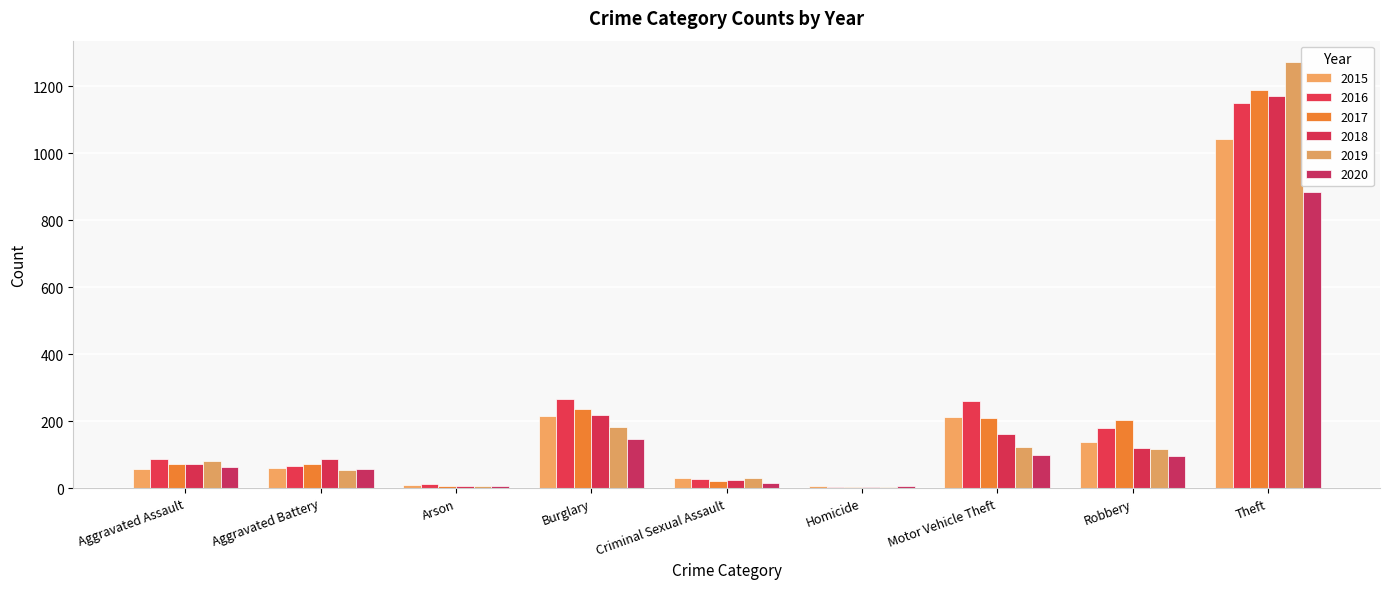

Reading left to right, transcribe all the data shown in this chart.

2015: Aggravated Assault=56	Aggravated Battery=60	Arson=10	Burglary=216	Criminal Sexual Assault=29	Homicide=5	Motor Vehicle Theft=212	Robbery=139	Theft=1041
2016: Aggravated Assault=88	Aggravated Battery=66	Arson=12	Burglary=266	Criminal Sexual Assault=26	Homicide=4	Motor Vehicle Theft=259	Robbery=178	Theft=1151
2017: Aggravated Assault=72	Aggravated Battery=71	Arson=7	Burglary=237	Criminal Sexual Assault=22	Homicide=4	Motor Vehicle Theft=208	Robbery=202	Theft=1188
2018: Aggravated Assault=72	Aggravated Battery=86	Arson=7	Burglary=218	Criminal Sexual Assault=24	Homicide=4	Motor Vehicle Theft=163	Robbery=121	Theft=1170
2019: Aggravated Assault=80	Aggravated Battery=53	Arson=5	Burglary=182	Criminal Sexual Assault=31	Homicide=4	Motor Vehicle Theft=123	Robbery=116	Theft=1272
2020: Aggravated Assault=62	Aggravated Battery=57	Arson=7	Burglary=146	Criminal Sexual Assault=15	Homicide=5	Motor Vehicle Theft=99	Robbery=97	Theft=884